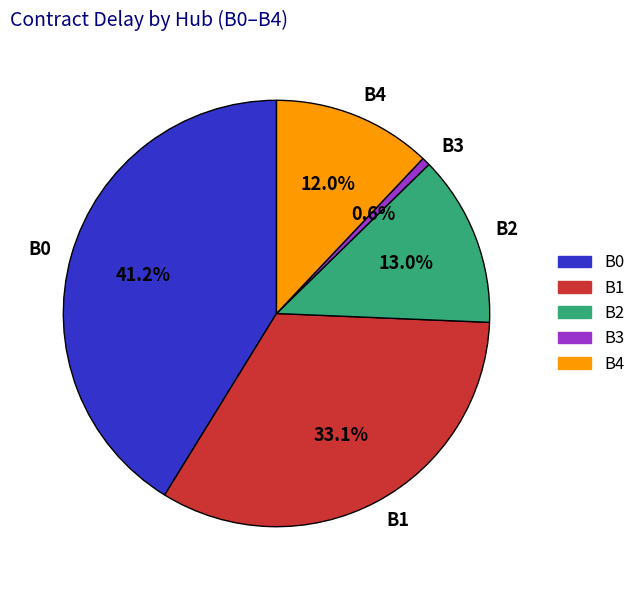

Which category has the biggest portion of the pie?

B0